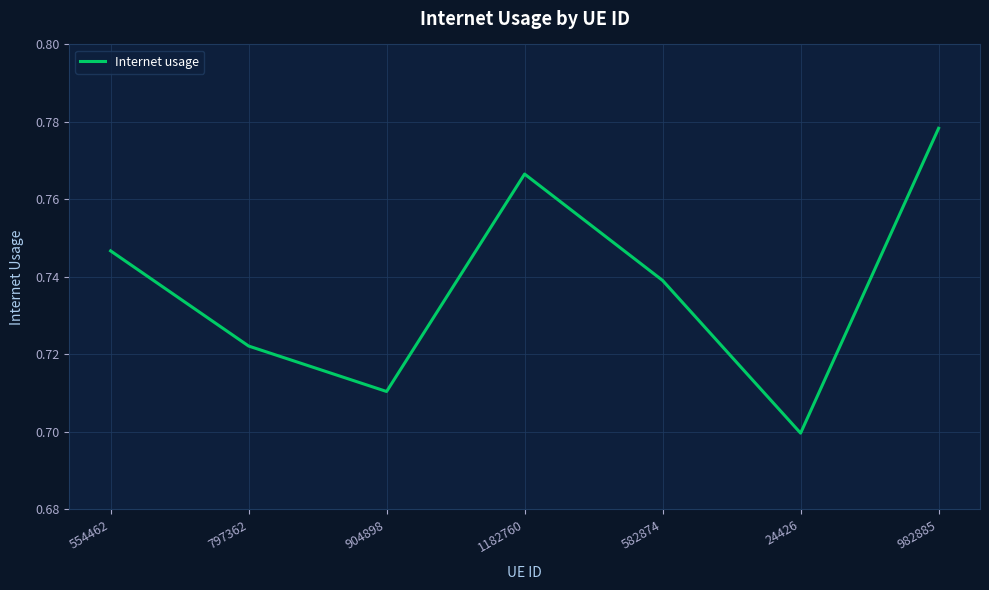

At which category does the data reach its first local peak?

1182760